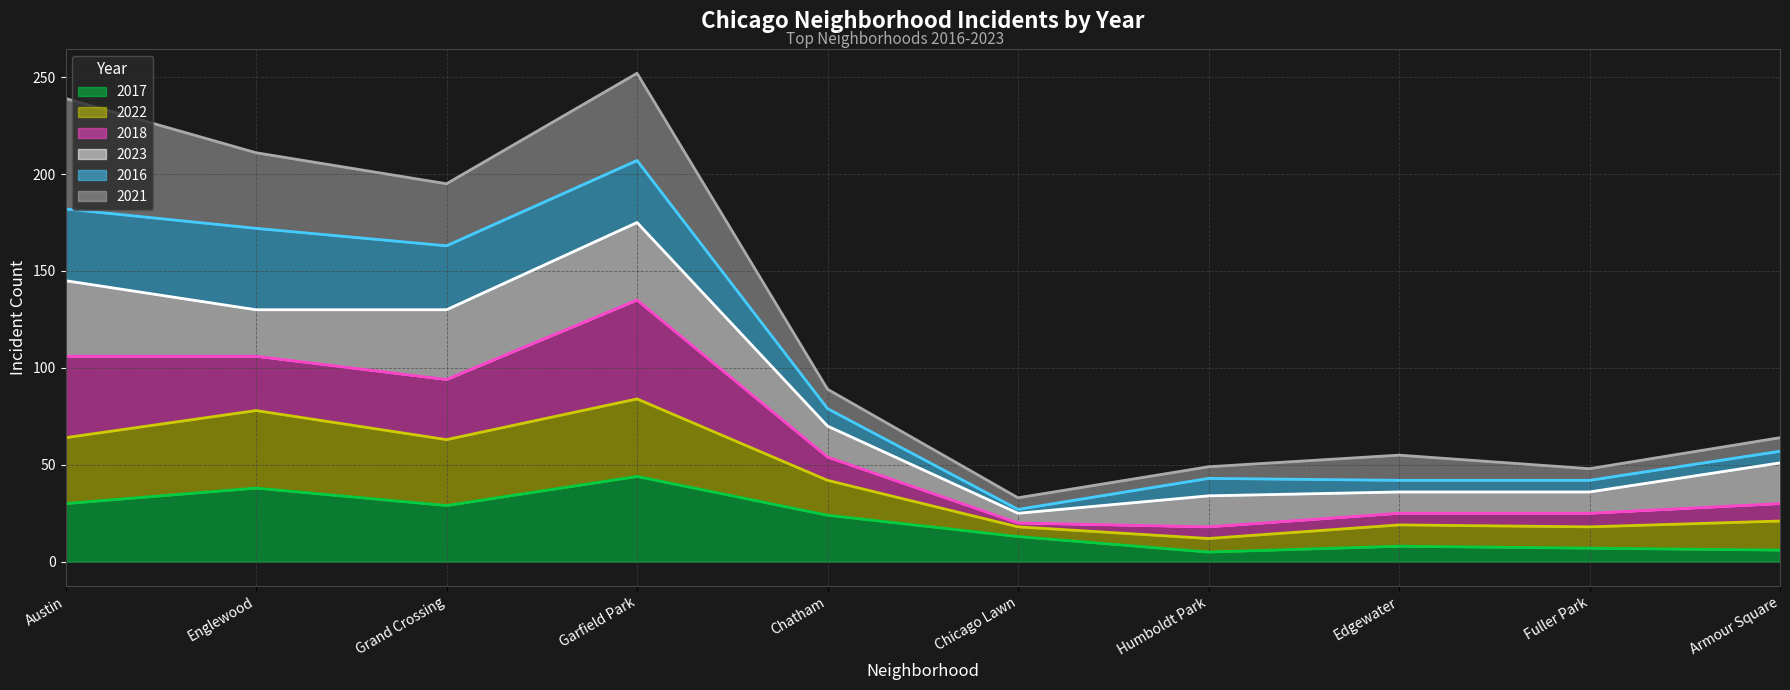

Read the 2023 line value at Edgewater, to the nearest 10.

40